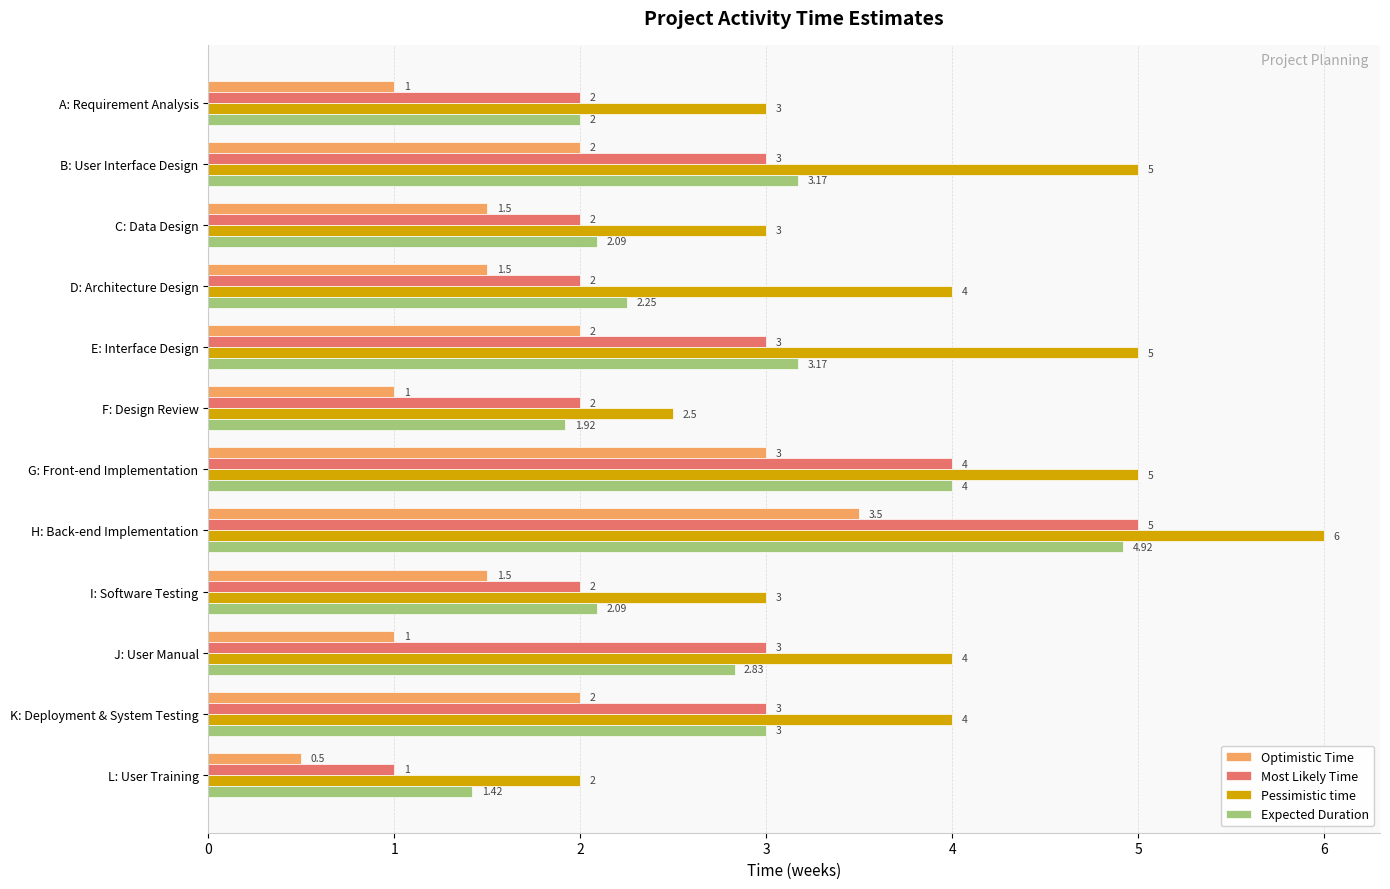

At which label does Most Likely Time reach its peak?

H: Back-end Implementation